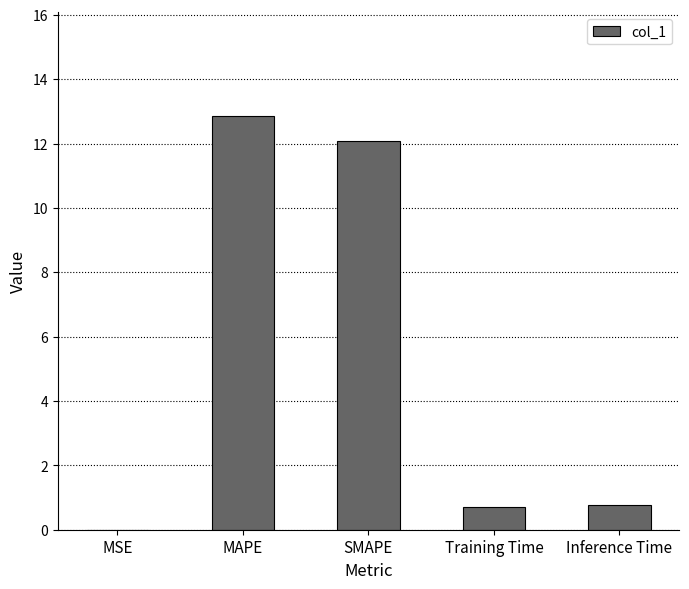

At which category does the chart reach its peak across all series?

MAPE